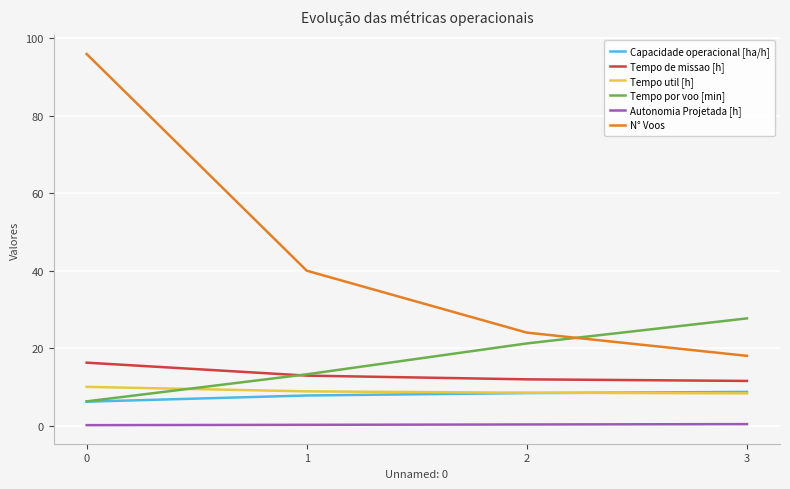

True or false: Autonomia Projetada [h] has a value of 0.2 at 1.

True